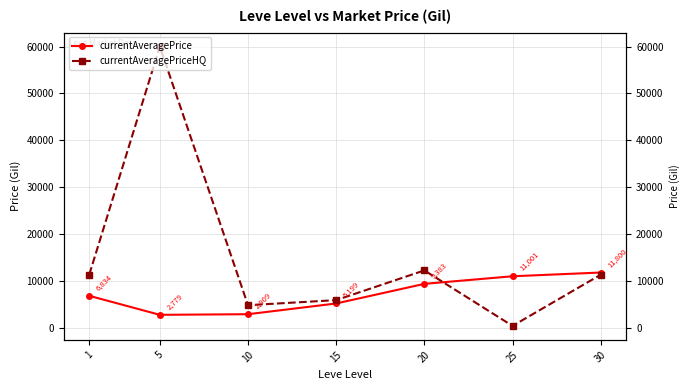

Which series has the widest spread of values?

currentAveragePriceHQ